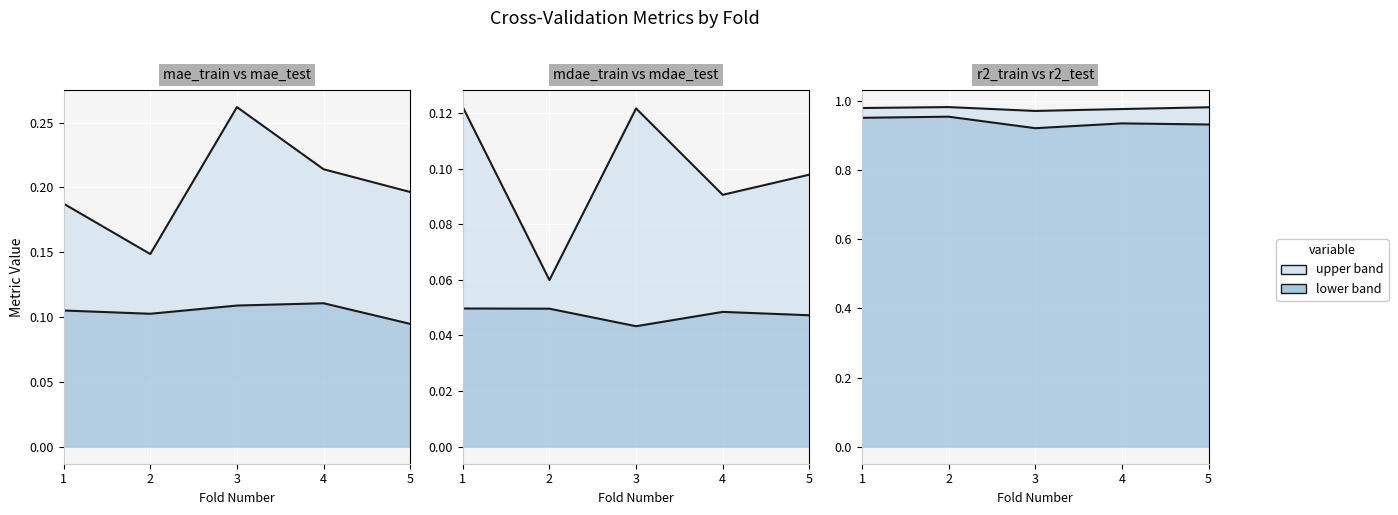

At which category does the chart reach its peak across all series?

2.0